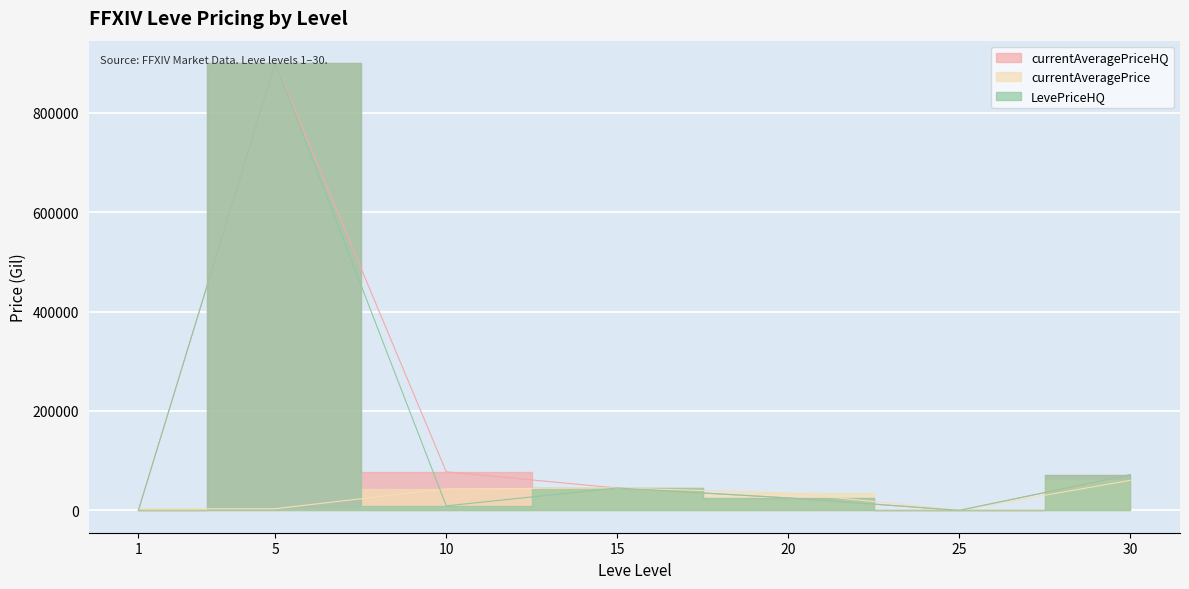

Where is currentAveragePrice nearest to the value 30450?

20